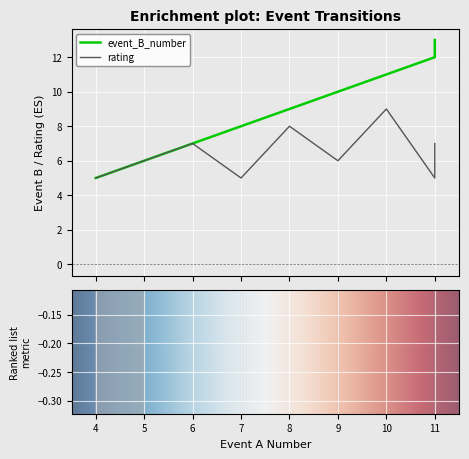

What is the value of the rating point at the 3rd from the left?

7